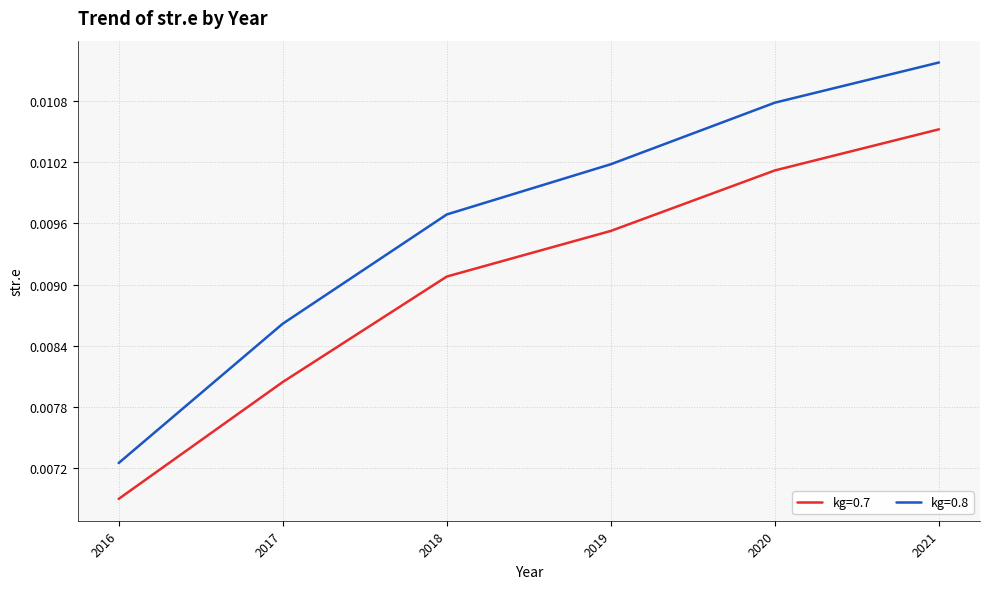

Between 2019 and 2020, which series saw the biggest shift?

kg=0.8